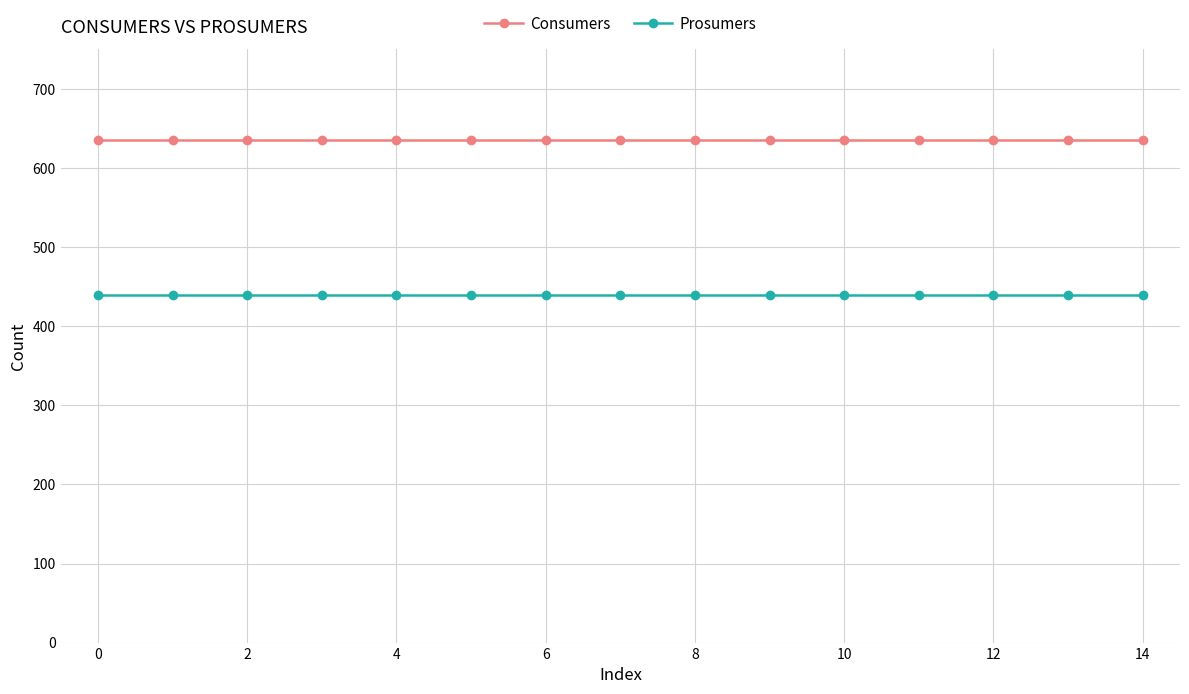

How many data points does each series have?

15